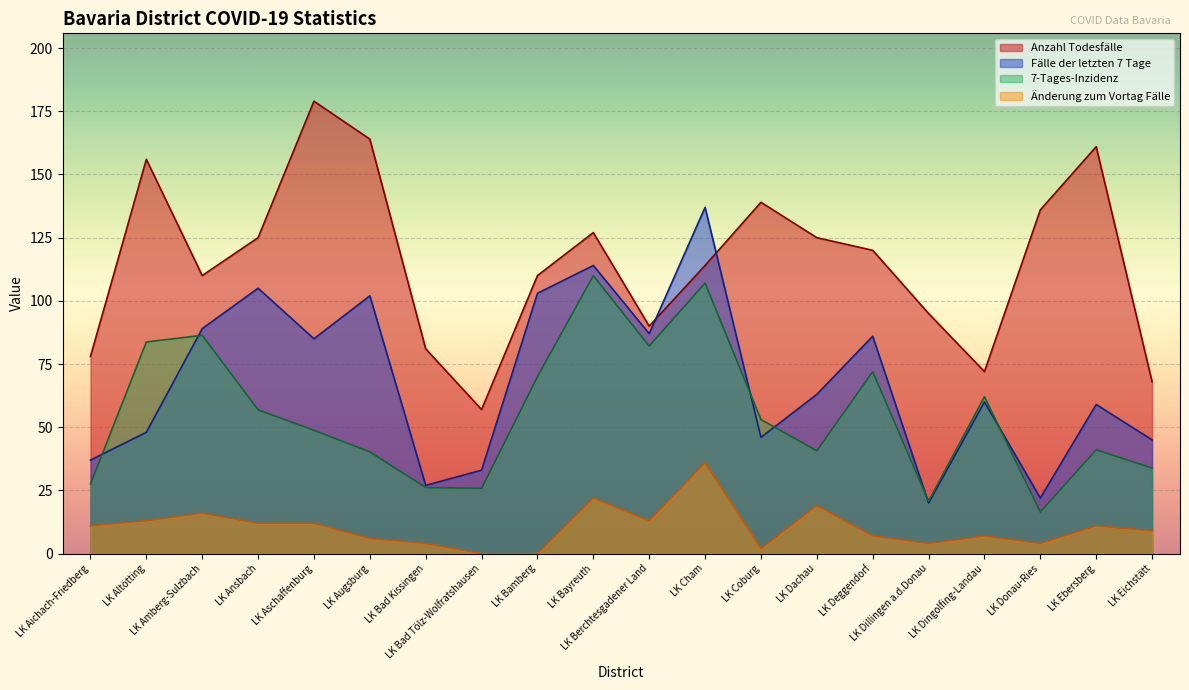

How many lines are shown in the chart?

4